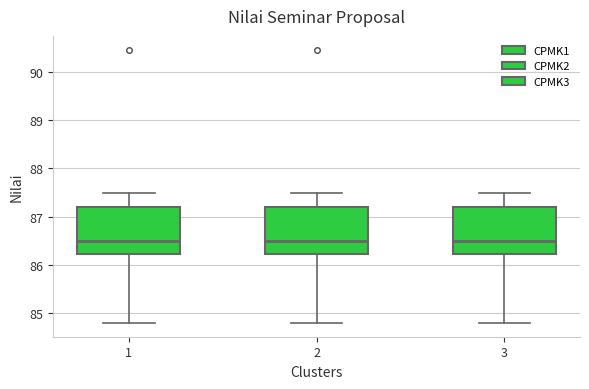

Reading left to right, transcribe this box plot: for each box, give where its median line is, the range the box spans, and where its two whiskers end, as read against the y-axis. The values are not printed on the chart, so give them approximately, as read against the axis.

1: median 86.5, box 86.2 to 87.2, whiskers 84.8 to 87.5
2: median 86.5, box 86.2 to 87.2, whiskers 84.8 to 87.5
3: median 86.5, box 86.2 to 87.2, whiskers 84.8 to 87.5